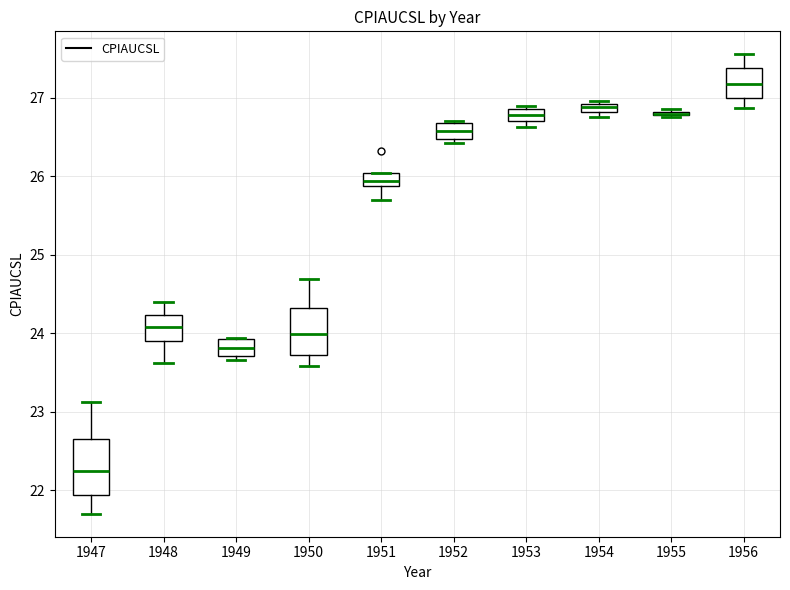

Which box is the tallest, from its lower edge to its upper edge?

1947